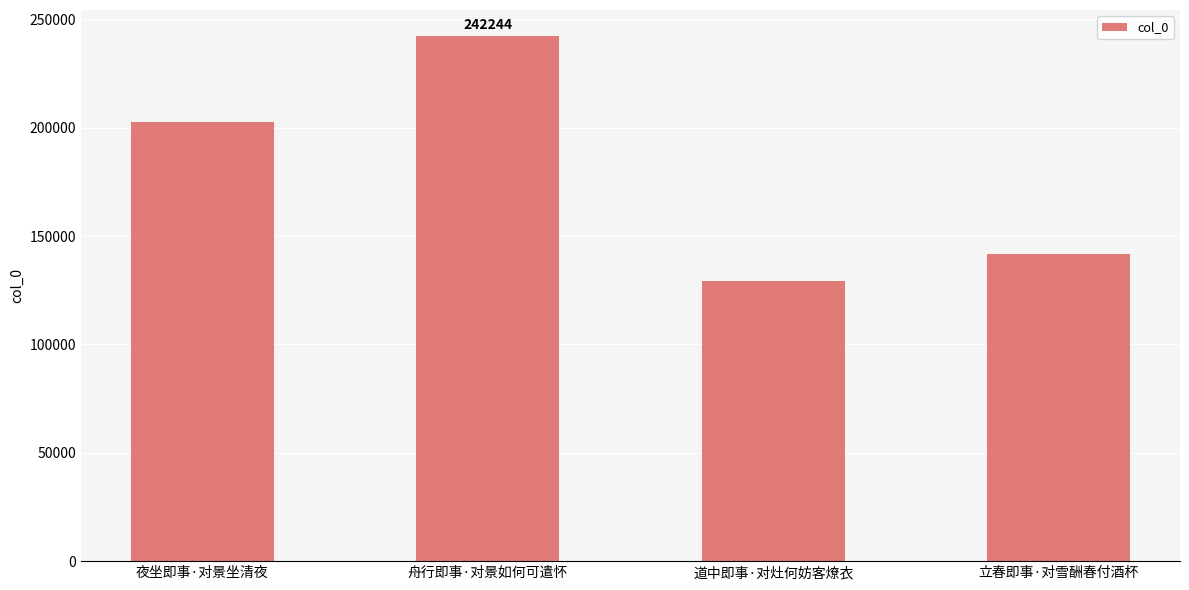

What is the difference between the maximum and second lowest values?

100317